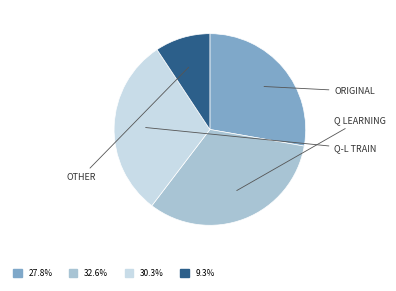

Is there a majority slice in this chart?

No